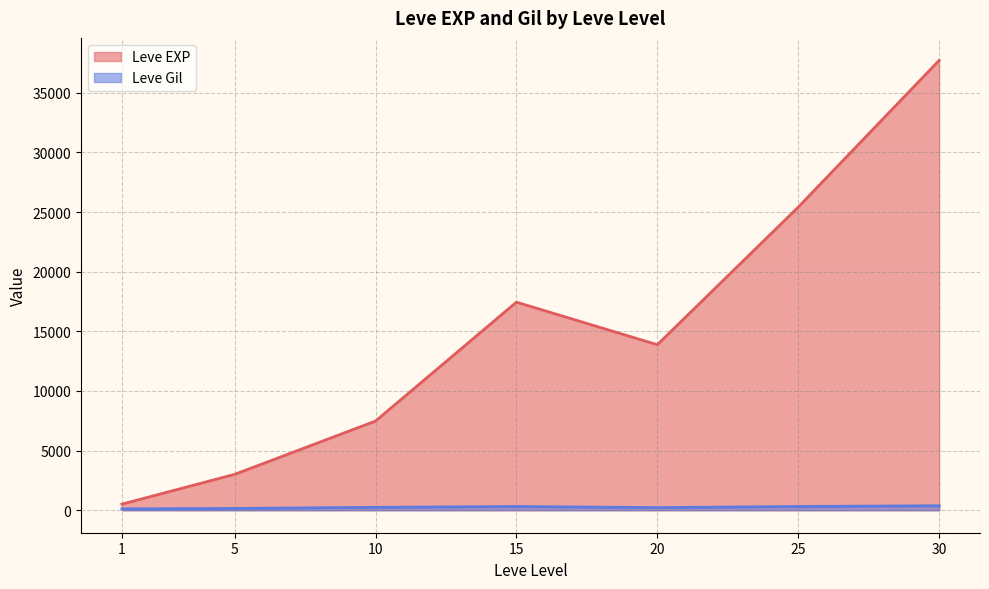

Between 10 and 25, which is larger?

25